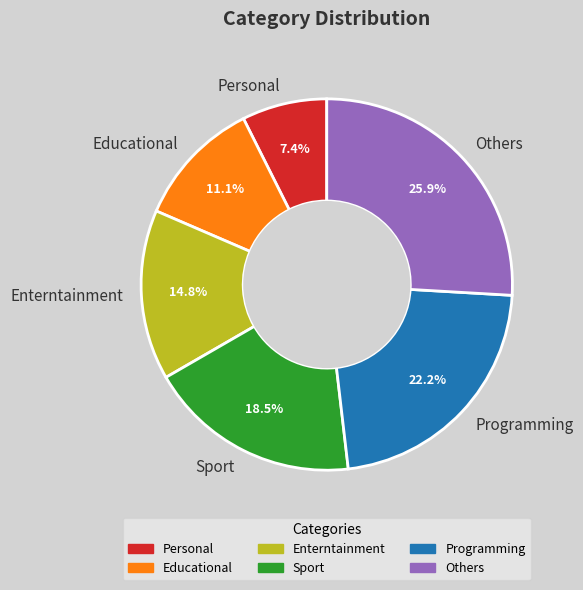

What portion of the pie excludes Programming?

77.8%